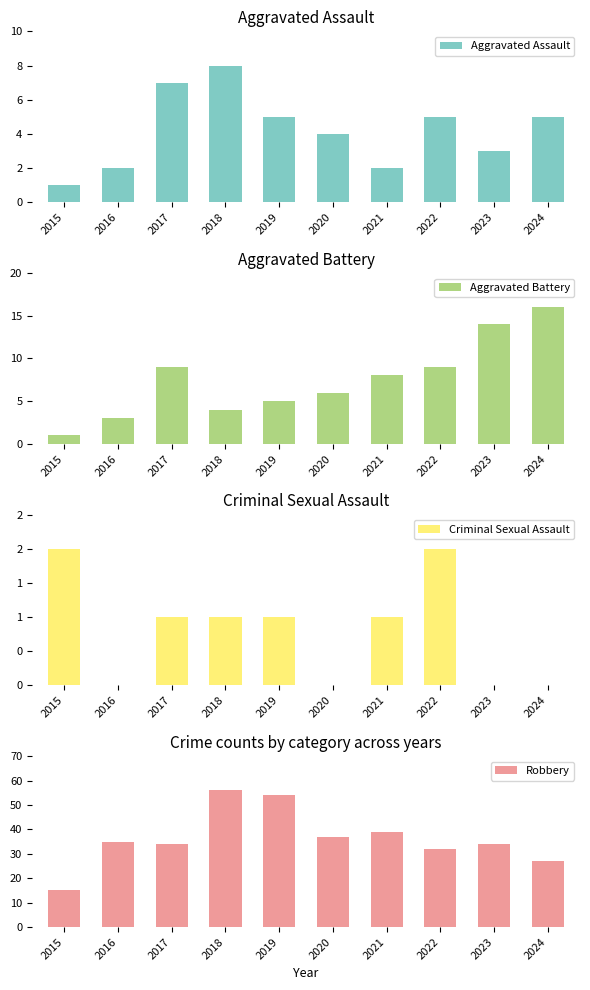

What is the sum of all Aggravated Battery values?

75